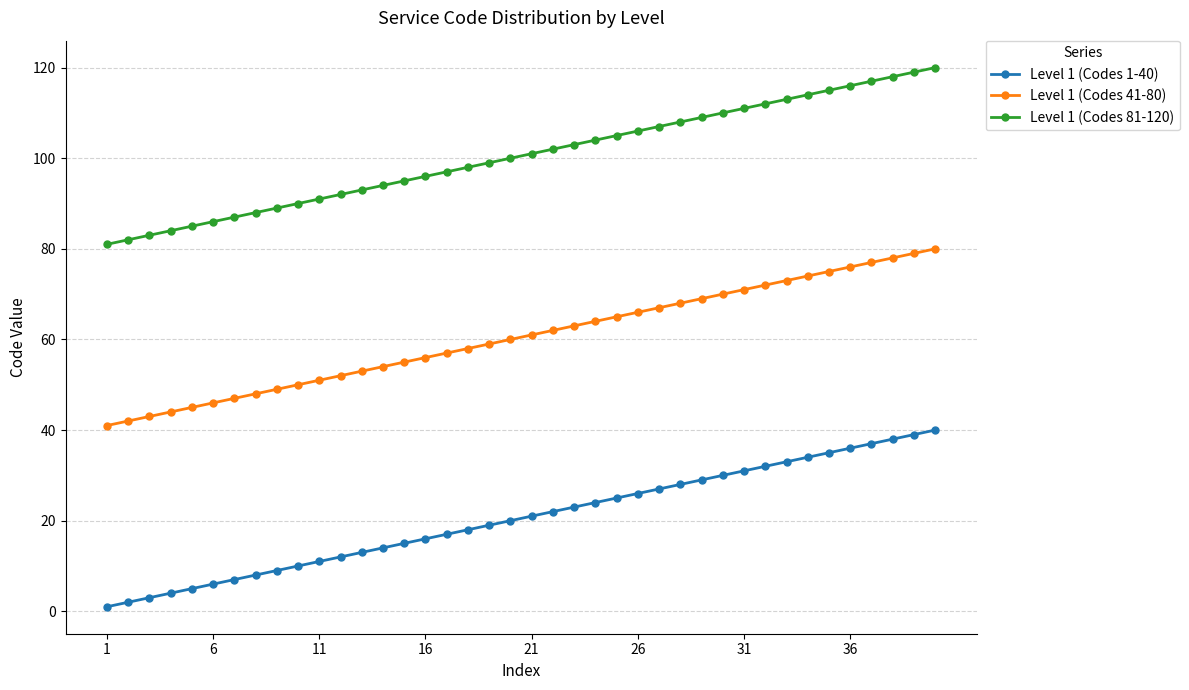

What is the sum of all Level 1 (Codes 81-120) values?

4020